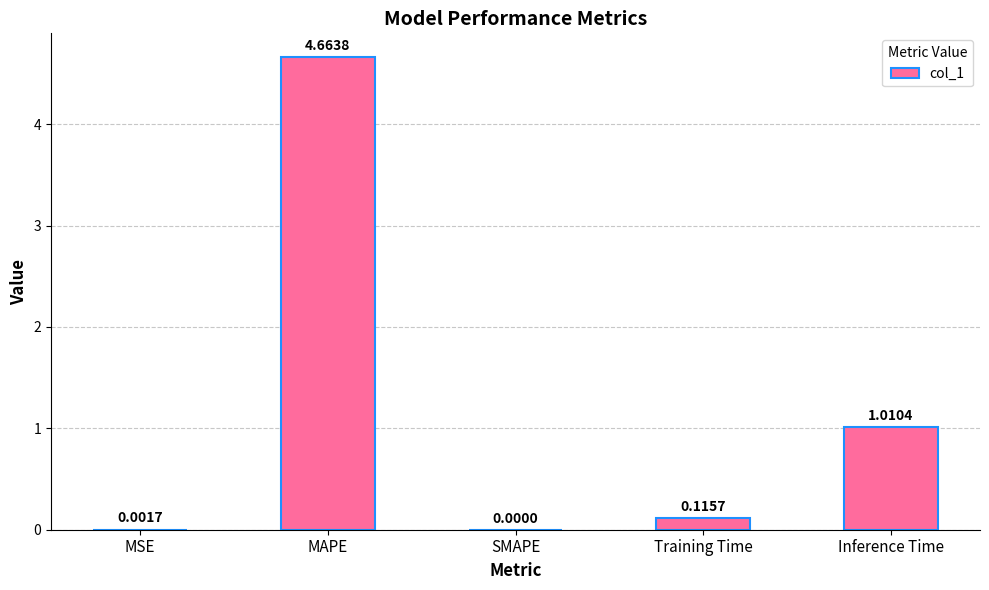

Where is the data nearest to the value 2?

Inference Time